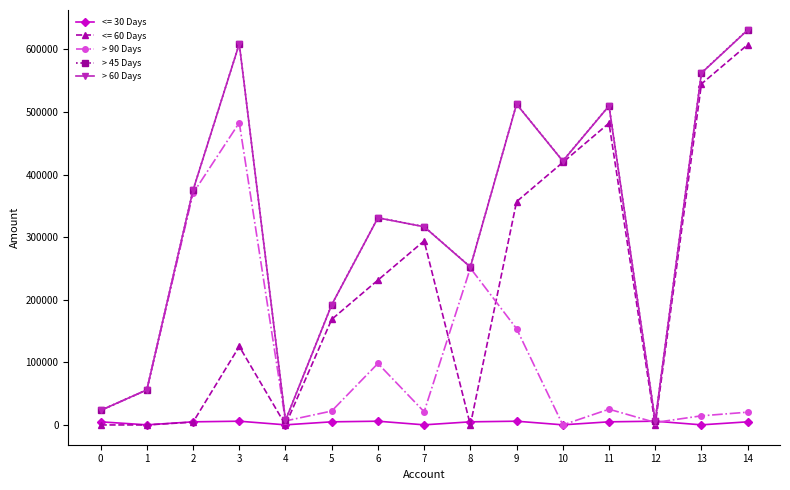

What is the maximum value shown in the chart?

631380